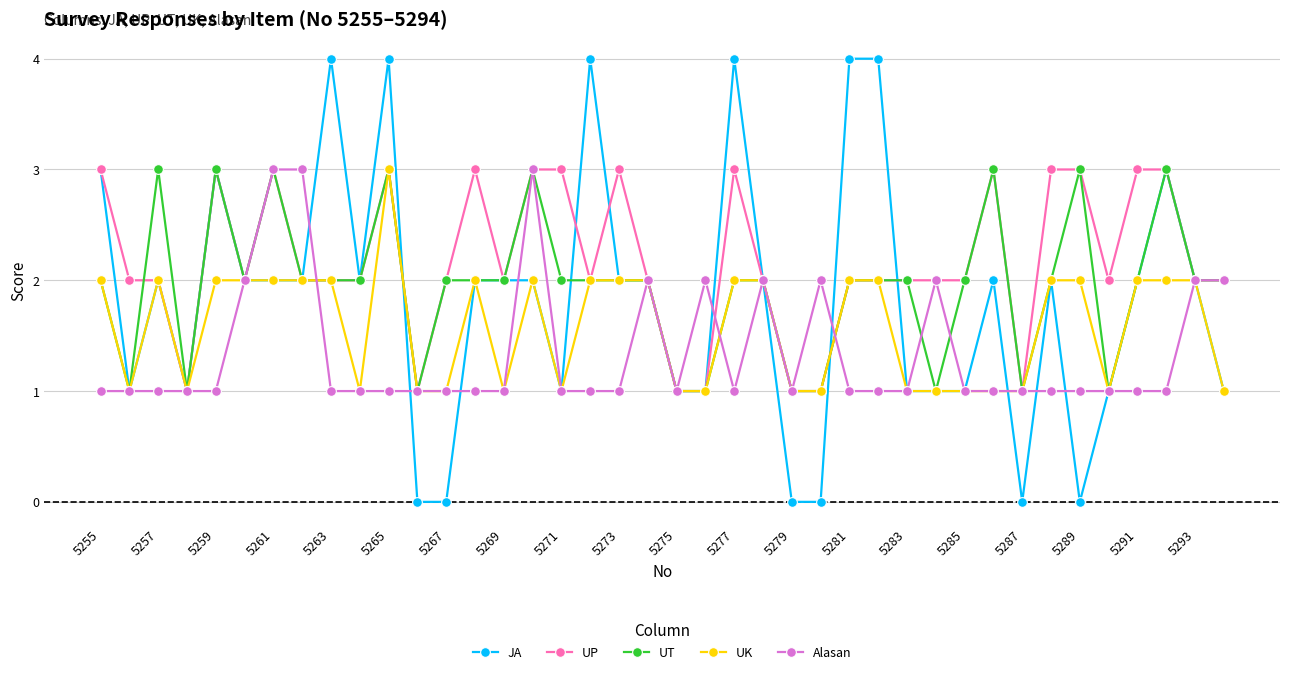

Reading right to left, what are all the values shown in this chart?

JA: 1	2	3	2	1	0	2	0	2	1	1	1	4	4	0	0	2	4	1	1	2	2	4	1	2	2	2	0	0	4	2	4	2	2	2	3	1	2	1	3
UP: 2	2	3	3	2	3	3	1	3	2	2	2	2	2	1	1	2	3	1	1	2	3	2	3	3	2	3	2	1	3	2	2	2	3	2	3	1	2	2	3
UT: 2	2	3	2	1	3	2	1	3	2	1	2	2	2	1	1	2	2	1	1	2	2	2	2	3	2	2	2	1	3	2	2	2	3	2	3	1	3	1	2
UK: 1	2	2	2	1	2	2	1	1	1	1	1	2	2	1	1	2	2	1	1	2	2	2	1	2	1	2	1	1	3	1	2	2	2	2	2	1	2	1	2
Alasan: 2	2	1	1	1	1	1	1	1	1	2	1	1	1	2	1	2	1	2	1	2	1	1	1	3	1	1	1	1	1	1	1	3	3	2	1	1	1	1	1